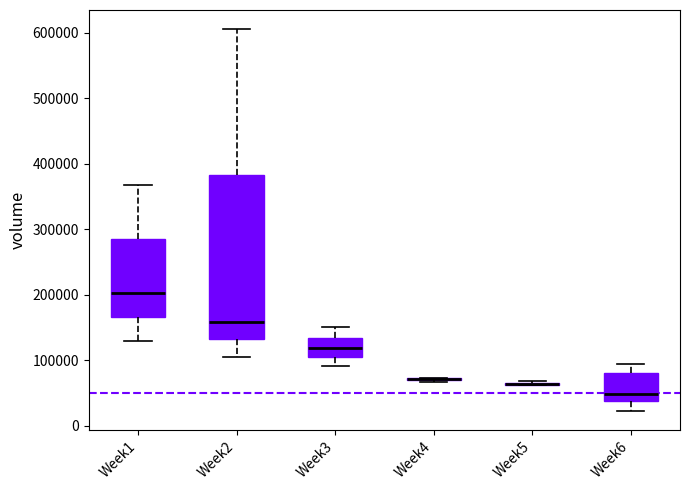

Which box is the tallest, from its lower edge to its upper edge?

Week2